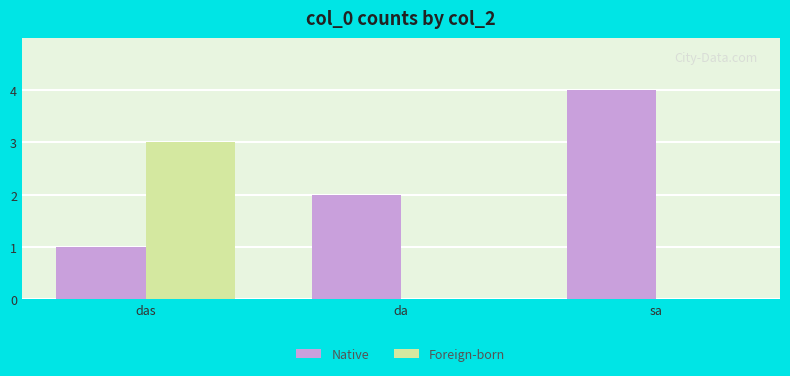

Reading left to right, transcribe all the data shown in this chart.

Native: das=1	da=2	sa=4
Foreign-born: das=3	da=0	sa=0